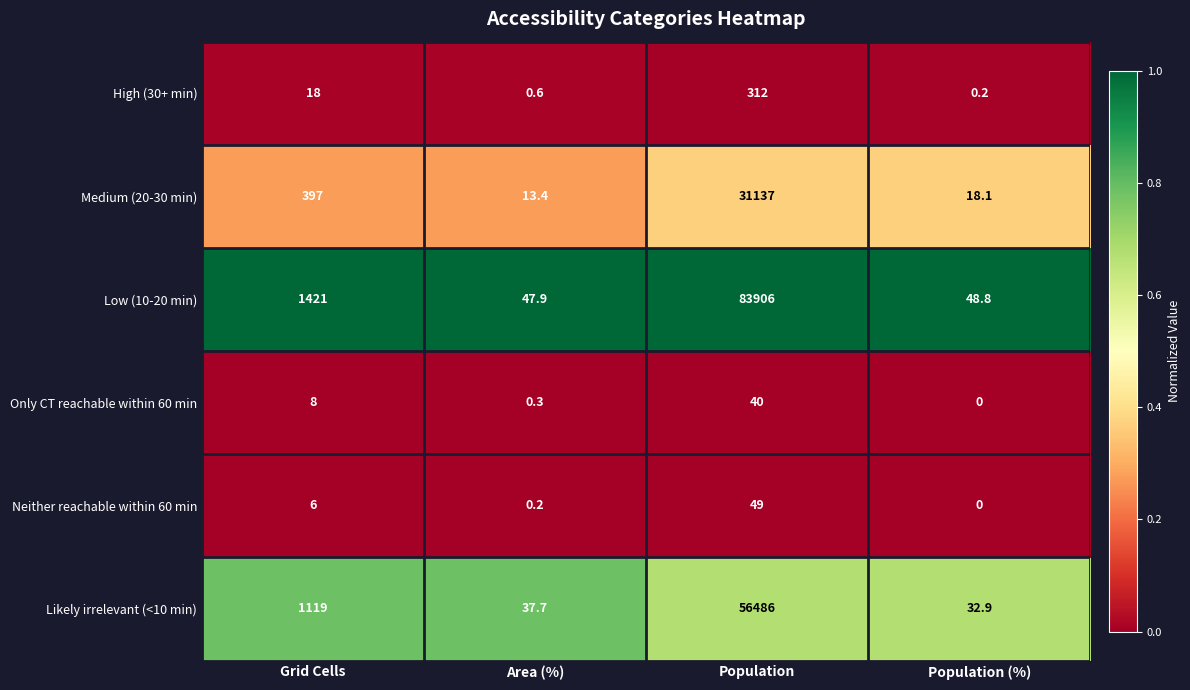

What is the greatest value displayed?

83906.0